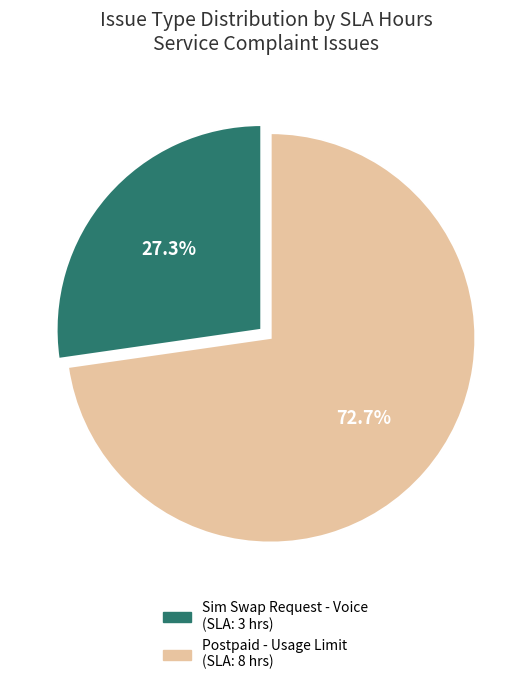

Is there any slice that represents more than half of the pie?

Yes